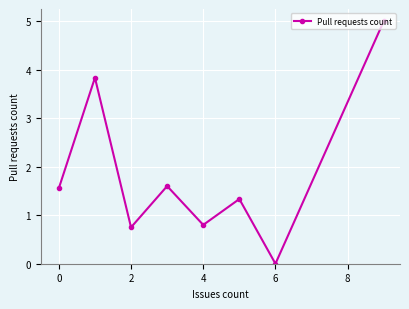

What is the maximum value shown in the chart?

5.0